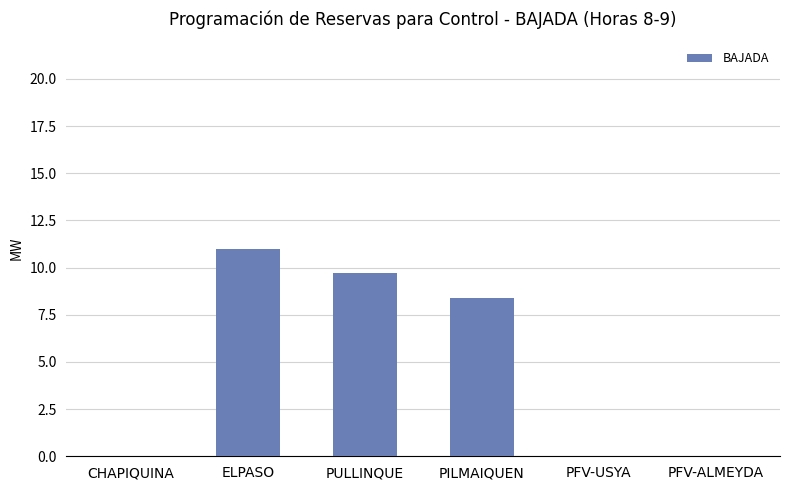

What is the sum of all values?

29.1